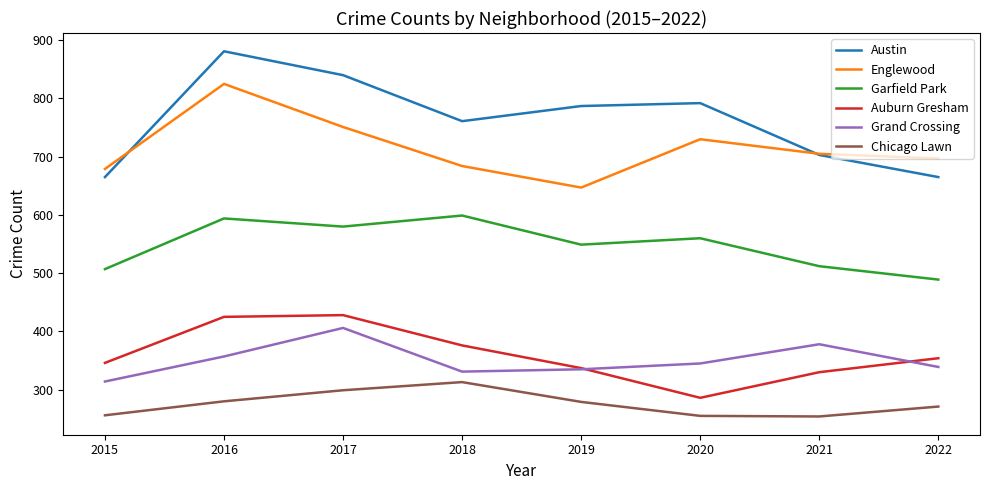

True or false: Austin has a value of 665 at 2015.

True